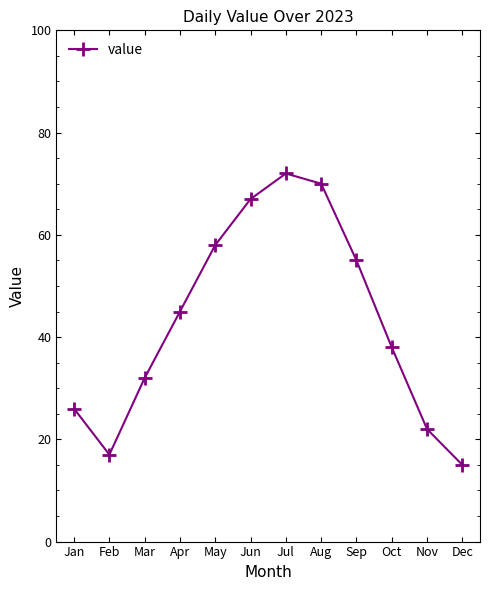

Rank the categories by value from lowest to highest.

Dec, Feb, Nov, Jan, Mar, Oct, Apr, Sep, May, Jun, Aug, Jul